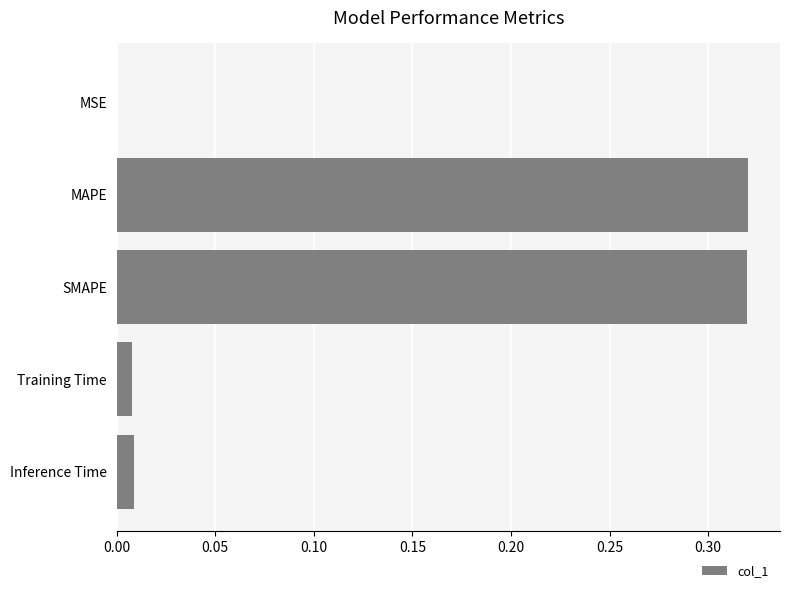

The value at Training Time is 0.0. True or false?

True